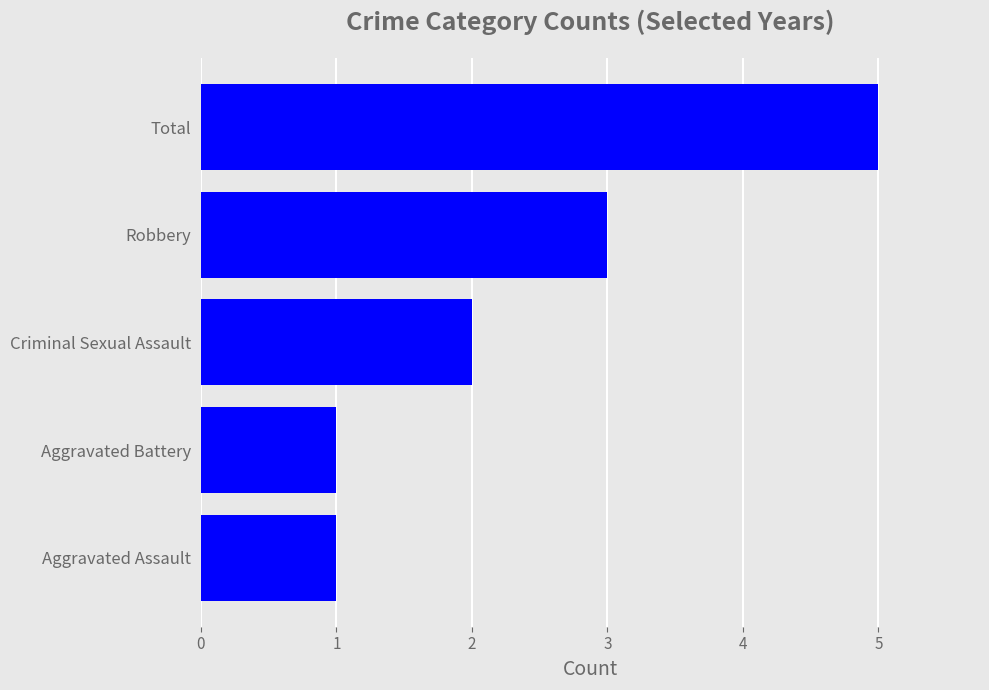

How many distinct data groups are displayed?

1